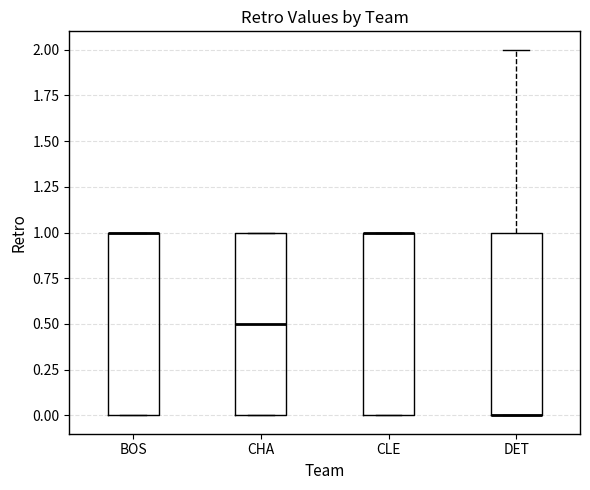

Reading left to right, transcribe this box plot: for each box, give where its median line is, the range the box spans, and where its two whiskers end, as read against the y-axis. The values are not printed on the chart, so give them approximately, as read against the axis.

BOS: median 1.0 (drawn on the box's upper edge), box 0.0 to 1.0, whiskers 0.0 to 1.0
CHA: median 0.5, box 0.0 to 1.0, whiskers 0.0 to 1.0
CLE: median 1.0 (drawn on the box's upper edge), box 0.0 to 1.0, whiskers 0.0 to 1.0
DET: median 0.0 (drawn on the box's lower edge), box 0.0 to 1.0, whiskers 0.0 to 2.0